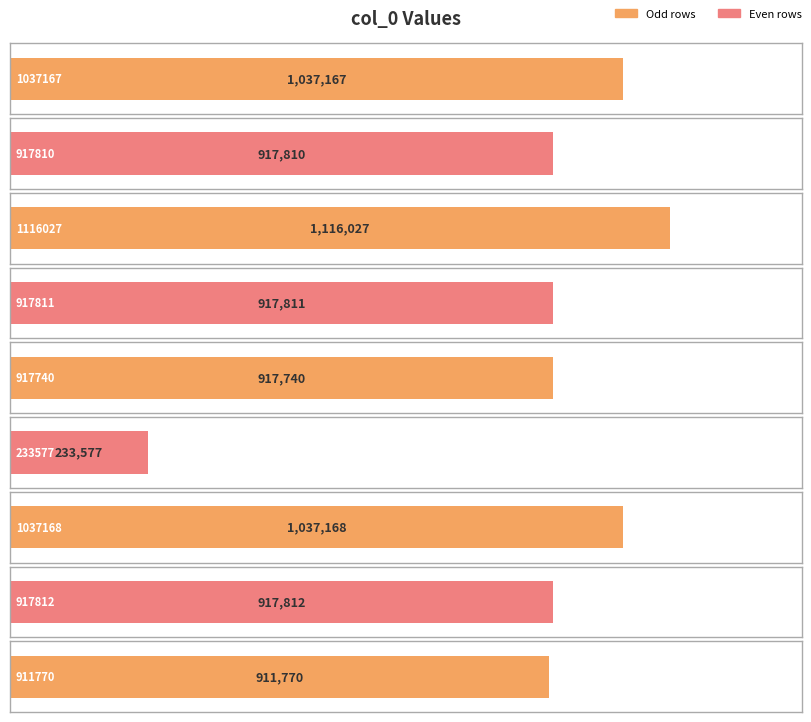

Reading left to right, what are all the values shown in this chart?

1037167	917810	1116027	917811	917740	233577	1037168	917812	911770